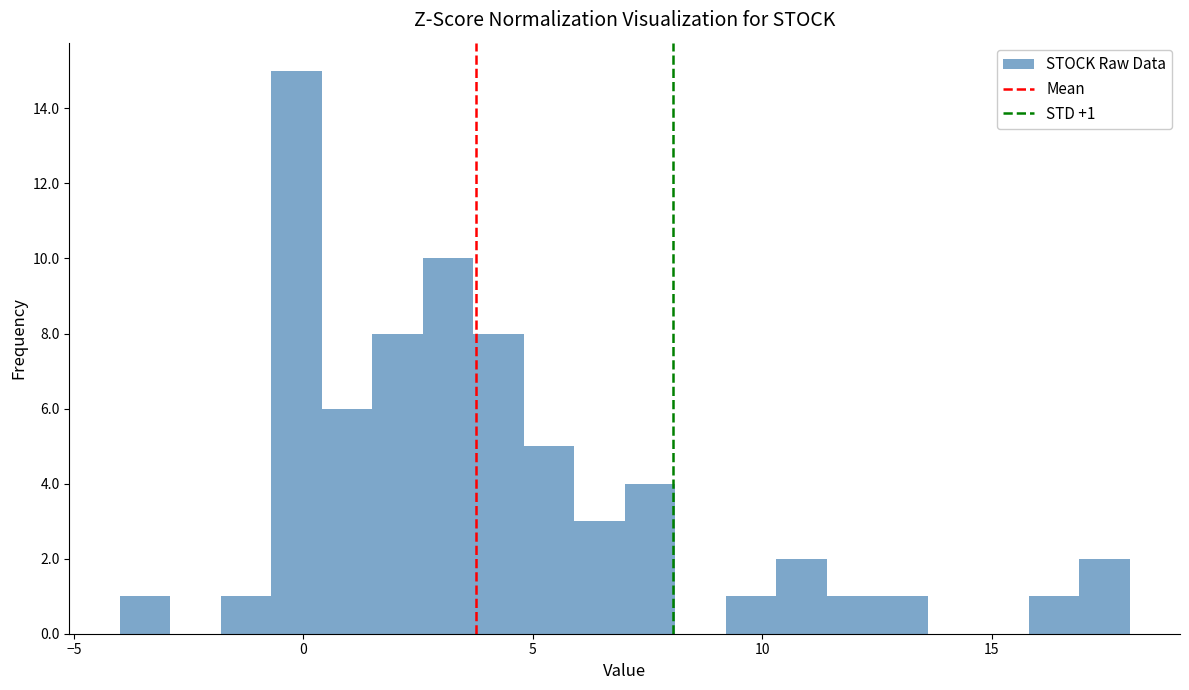

Read against the x-axis, roughly where is the centre of the tallest bar?

0.0